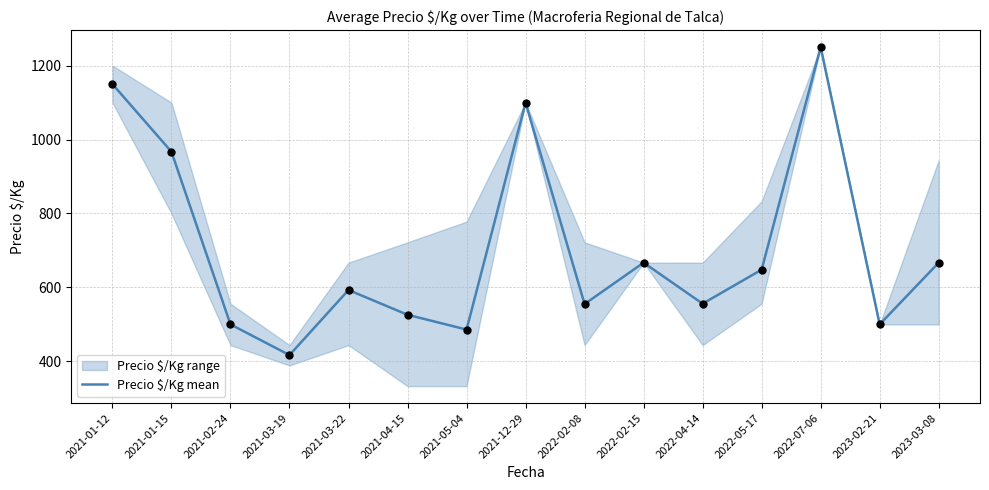

What is the ratio of the value at 2022-07-06 to the value at 2021-12-29?

1.1